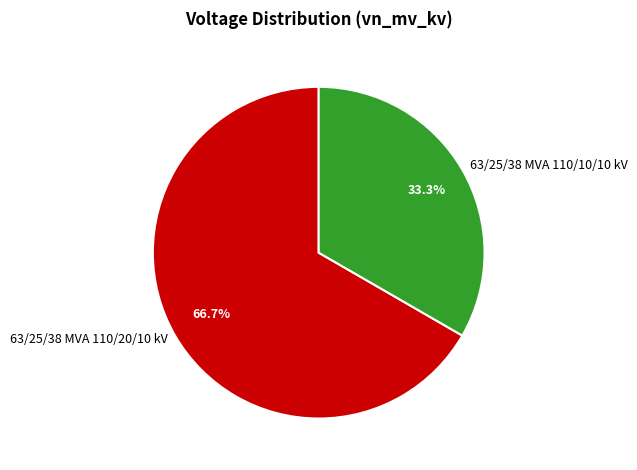

To the nearest percent, what is the difference between the 63/25/38 MVA 110/20/10 kV and 63/25/38 MVA 110/10/10 kV slice percentages?

33%